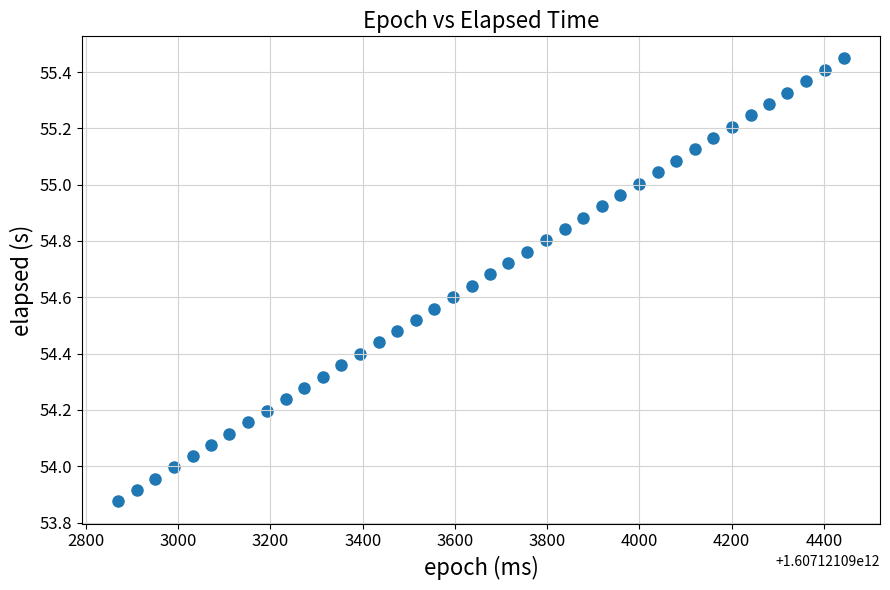

What is the range of Y values (max minus min)?

1.6